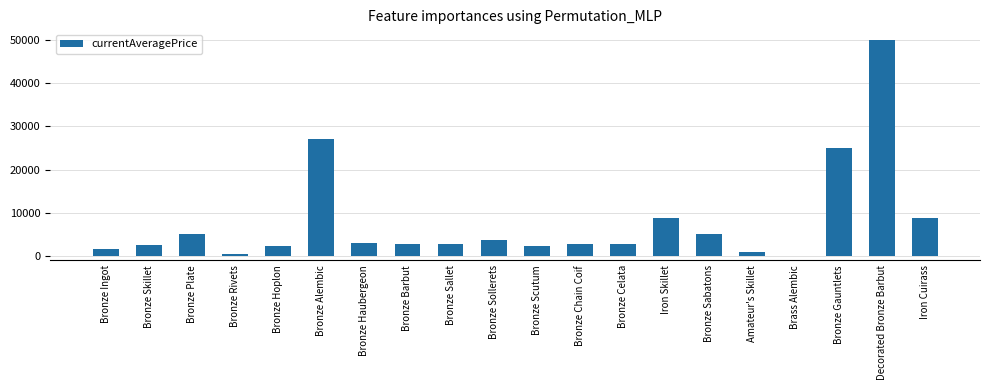

What is the maximum value shown in the chart?

49999.0